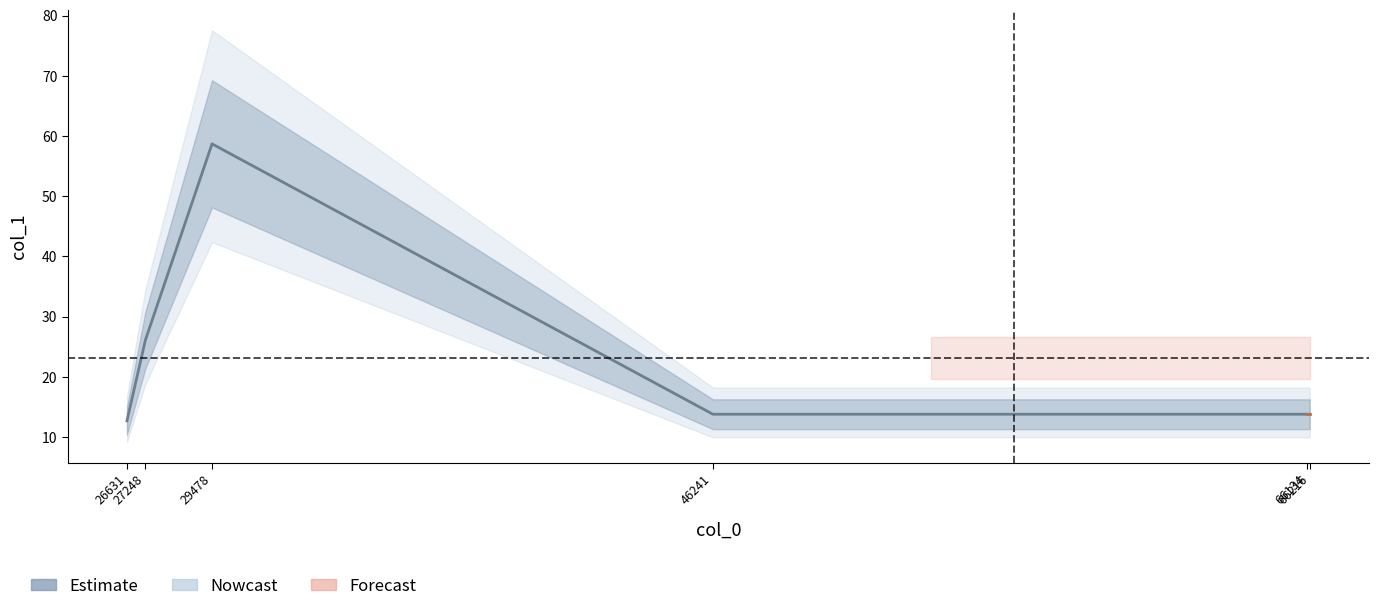

Where does the data first go above 13?

27248